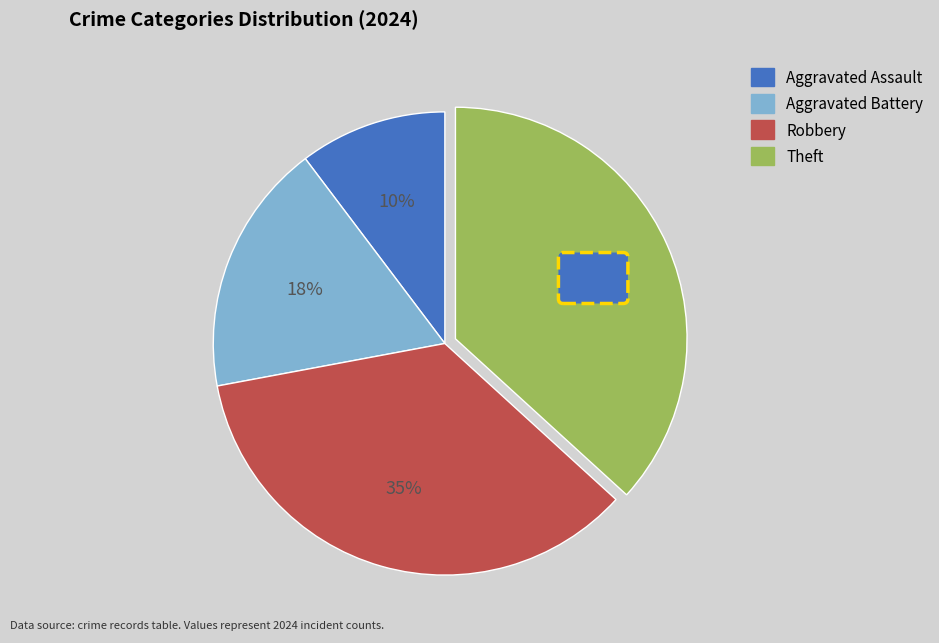

Rank the categories by value from lowest to highest.

Aggravated Assault, Aggravated Battery, Robbery, Theft